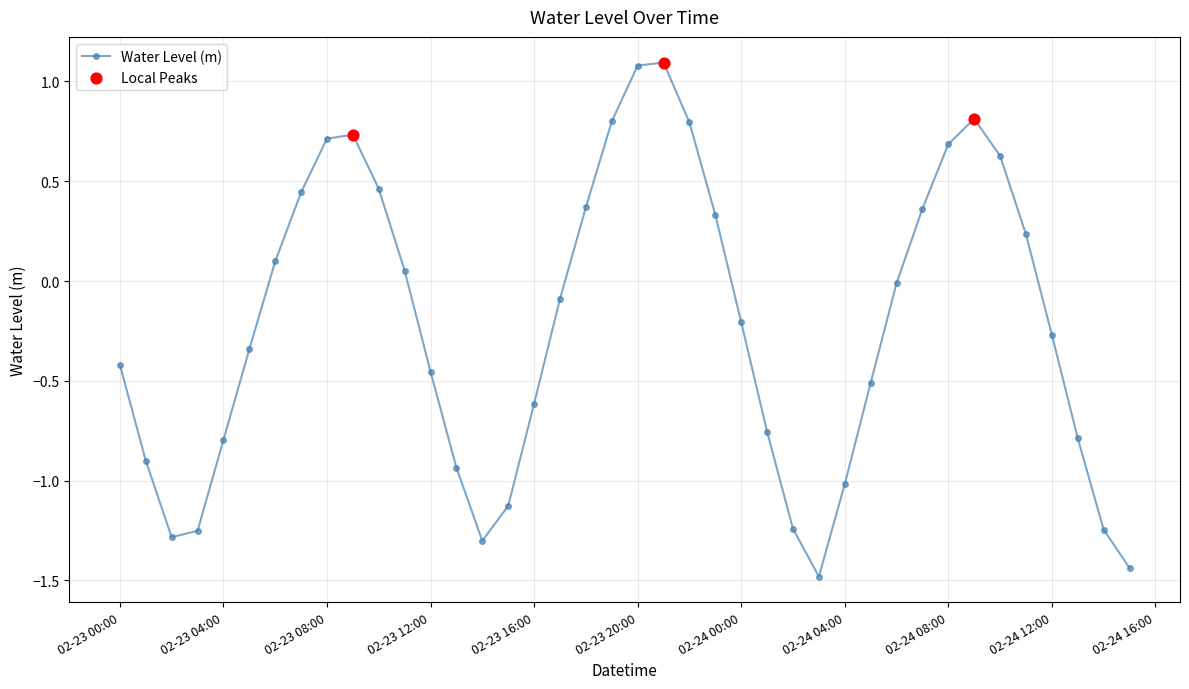

What is the value of the 25th point from the left?

-0.2